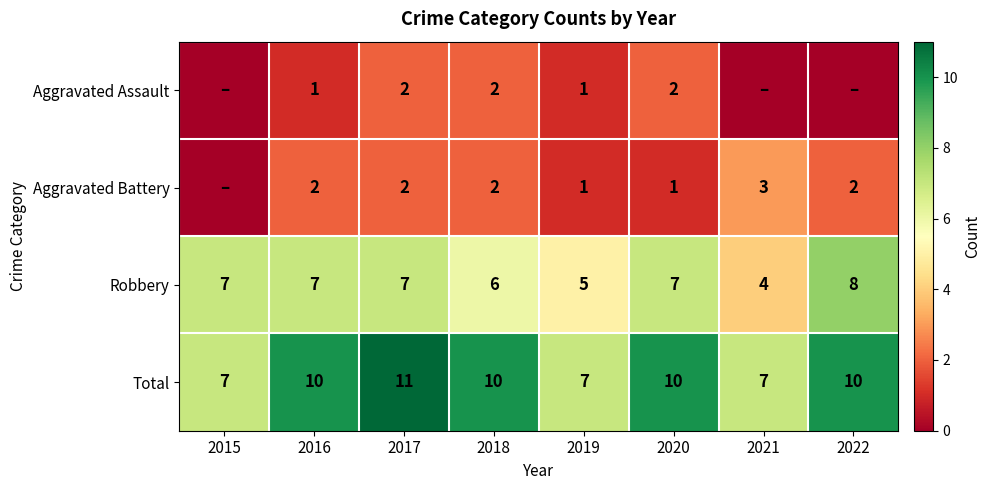

At which label is Robbery closest to 6?

2018